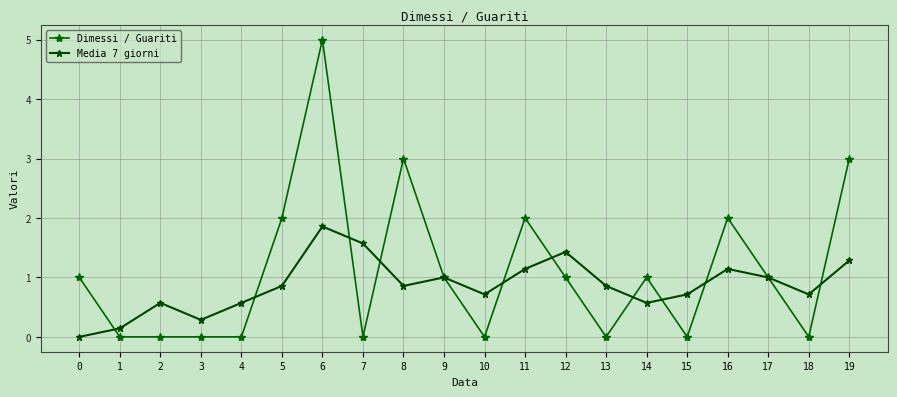

In Dimessi / Guariti, how many points are higher than both neighbors (excluding endpoints)?

5